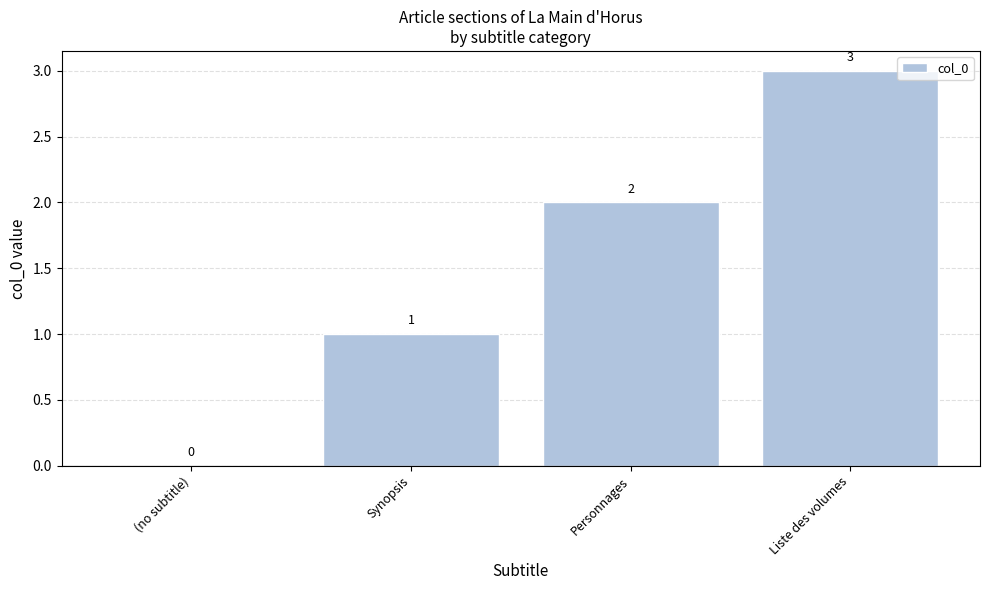

Is it true that the value at Liste des volumes is 3?

True